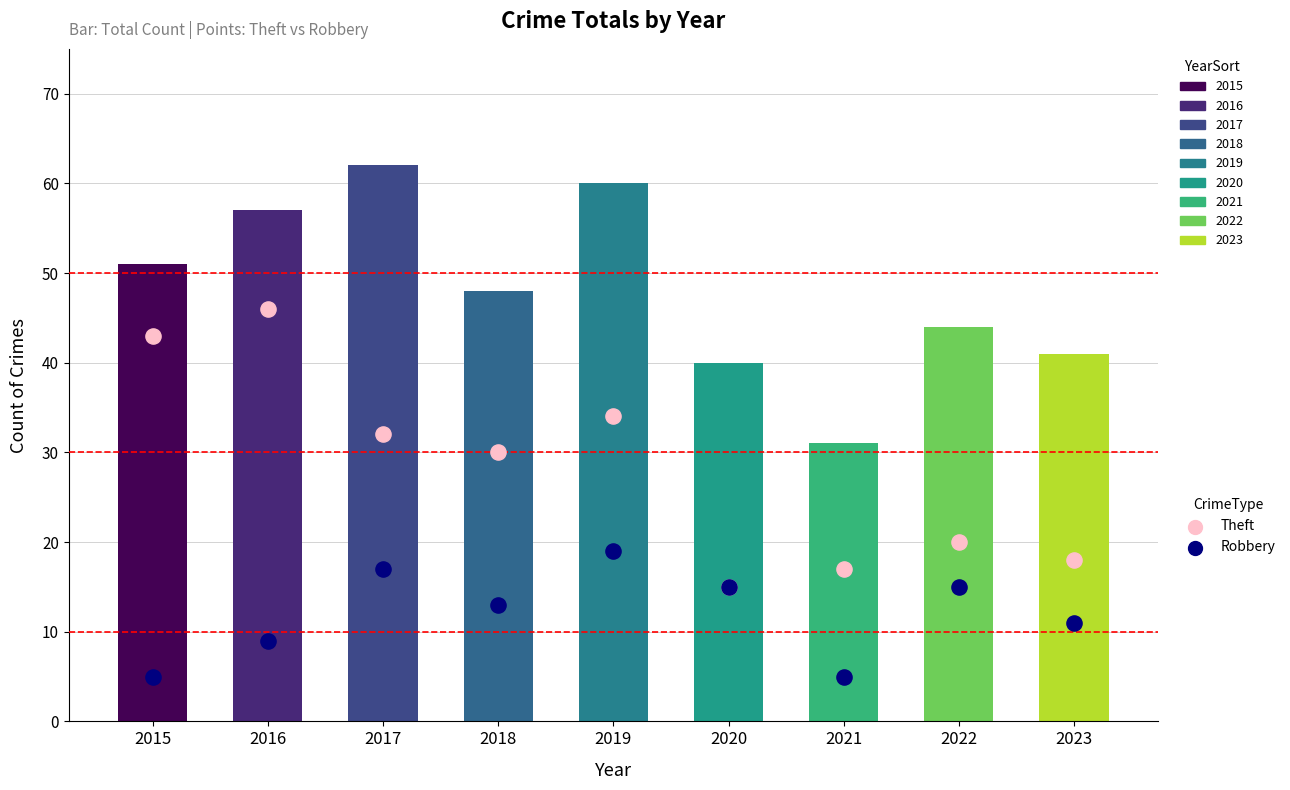

Which series reaches the minimum Y coordinate?

Robbery